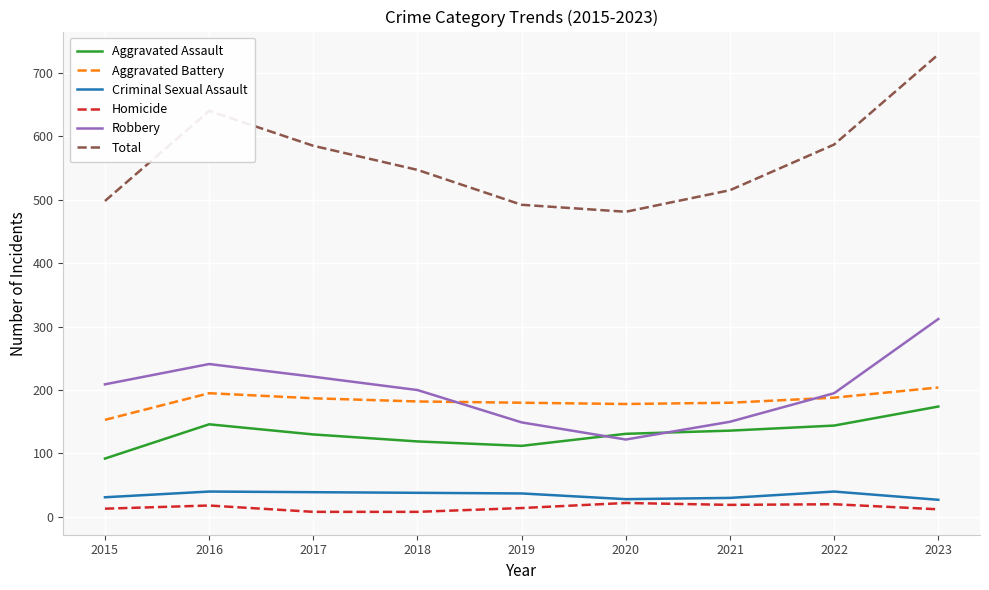

What is the difference between the Total values at 2016 and 2017?

55